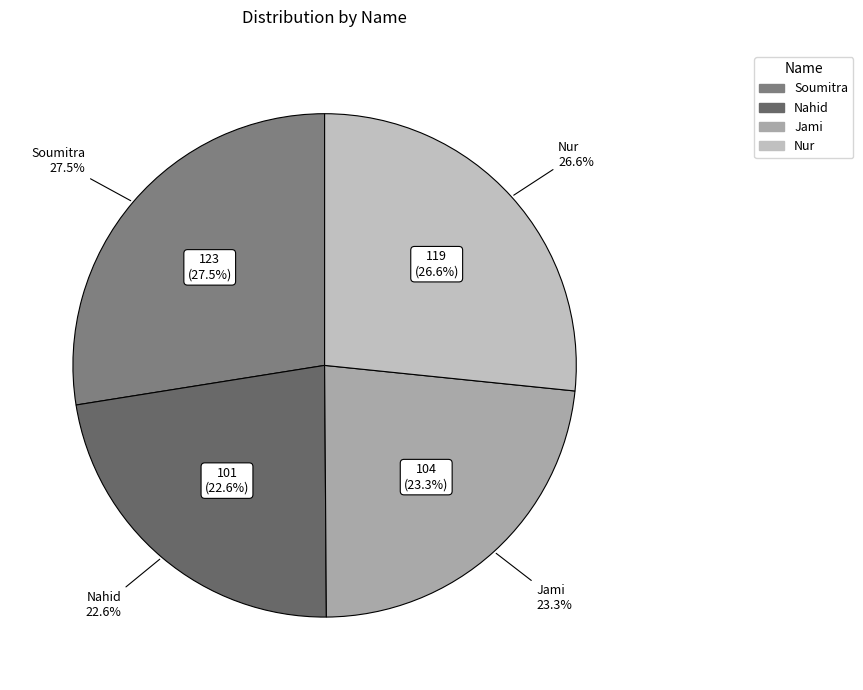

Which category has the smallest portion of the pie?

Nahid